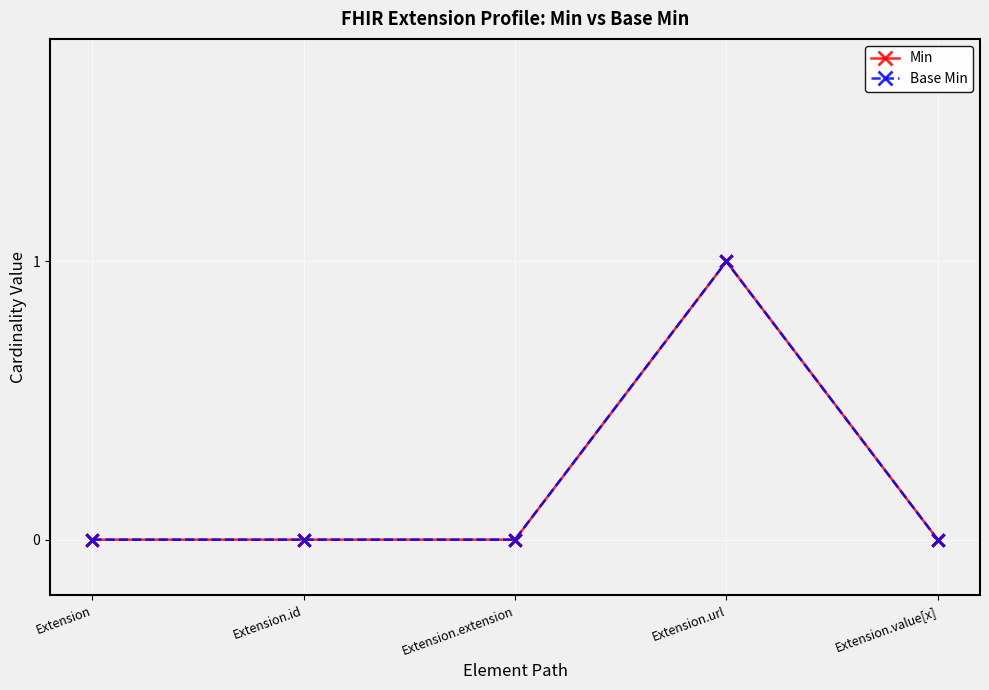

At which category is the sum across all series the highest?

Extension.url